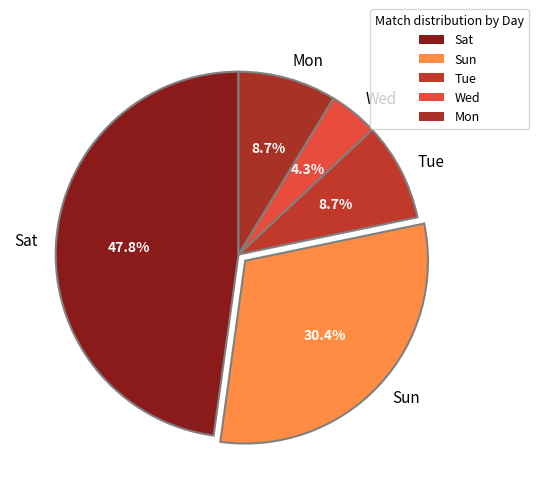

Which slice is the largest?

Sat